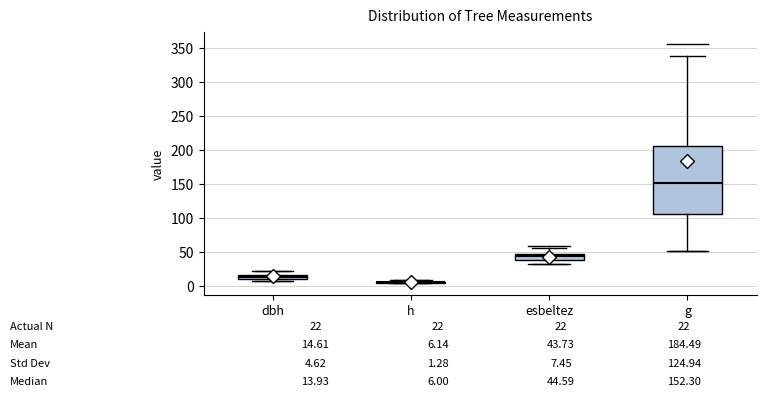

Comparing the boxes themselves (not the whiskers), which one is the tallest?

g